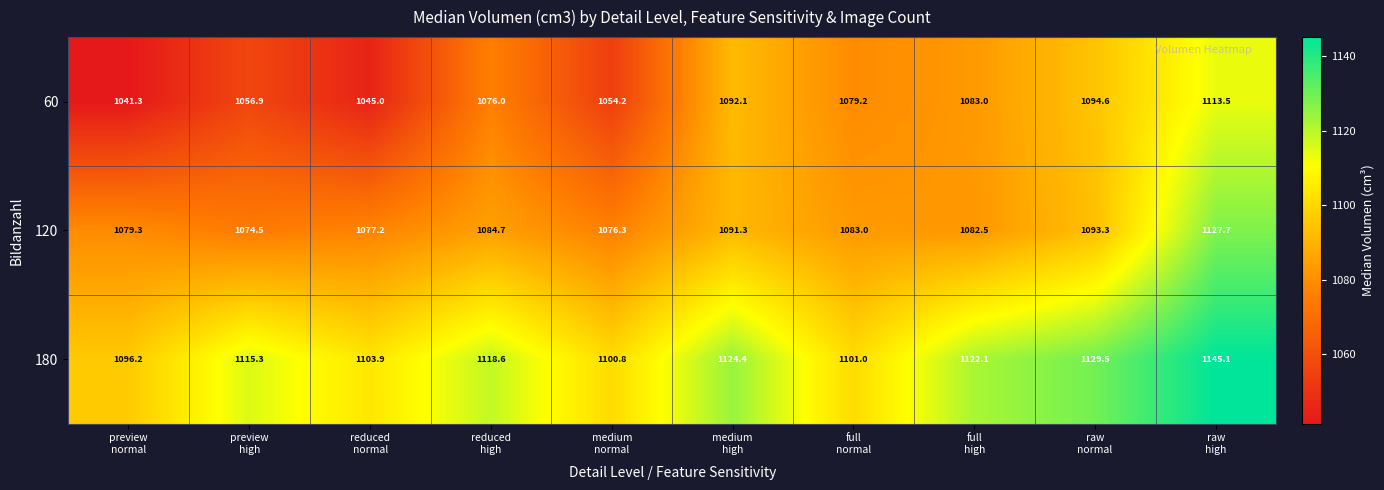

At how many categories does at least one series exceed 1116?

5